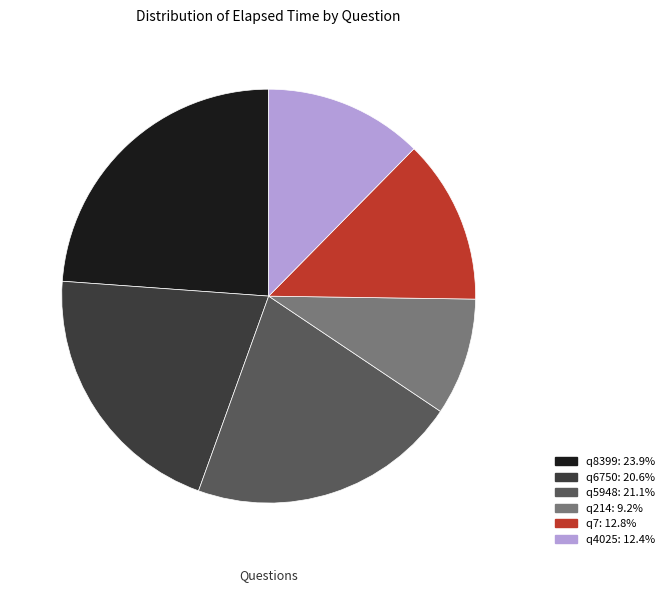

What is the ratio of the value at q214 to the value at q6750?

0.4